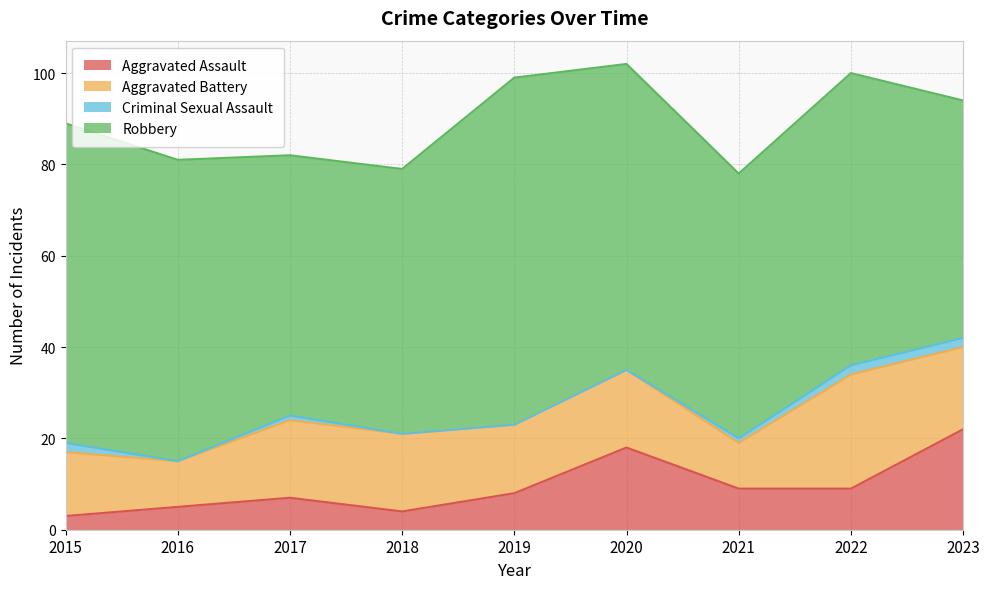

How many interior local valleys does the Aggravated Battery series have?

3